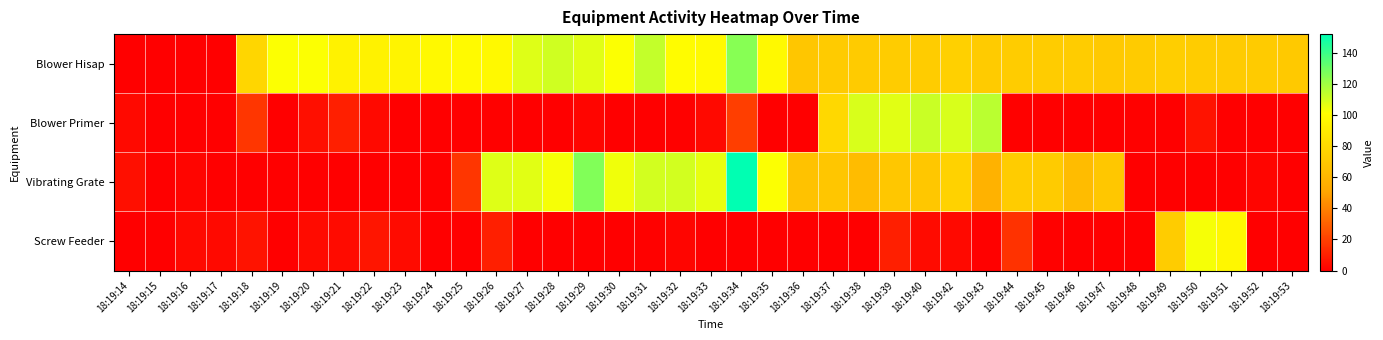

Which series has the largest total across all categories?

Blower Hisap